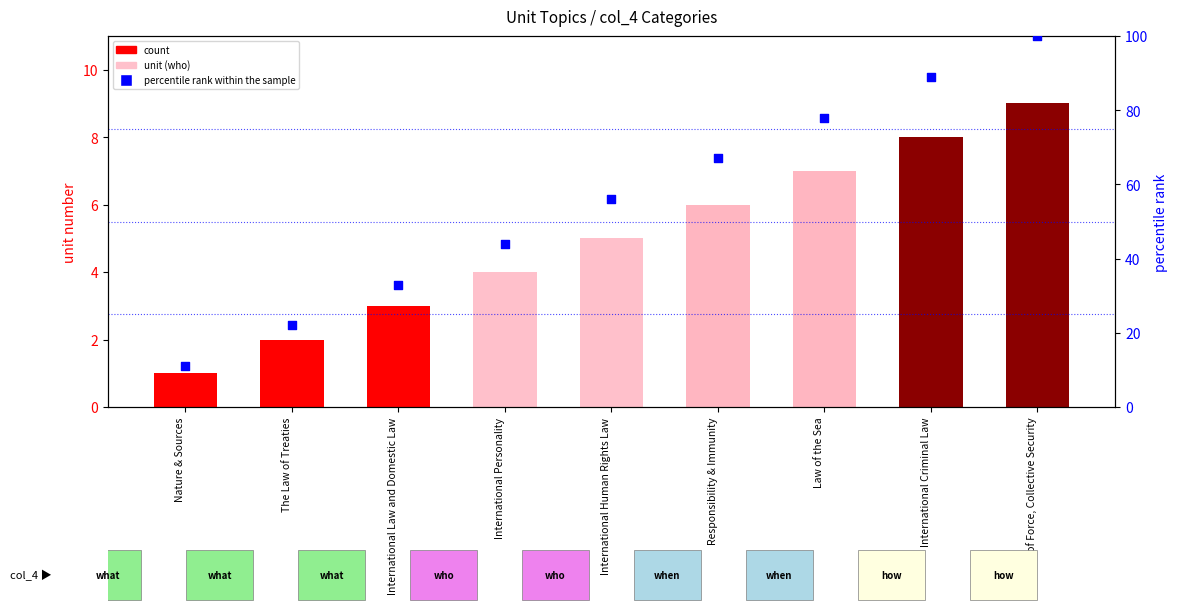

What are all the series names shown in the legend?

count, percentile rank within the sample